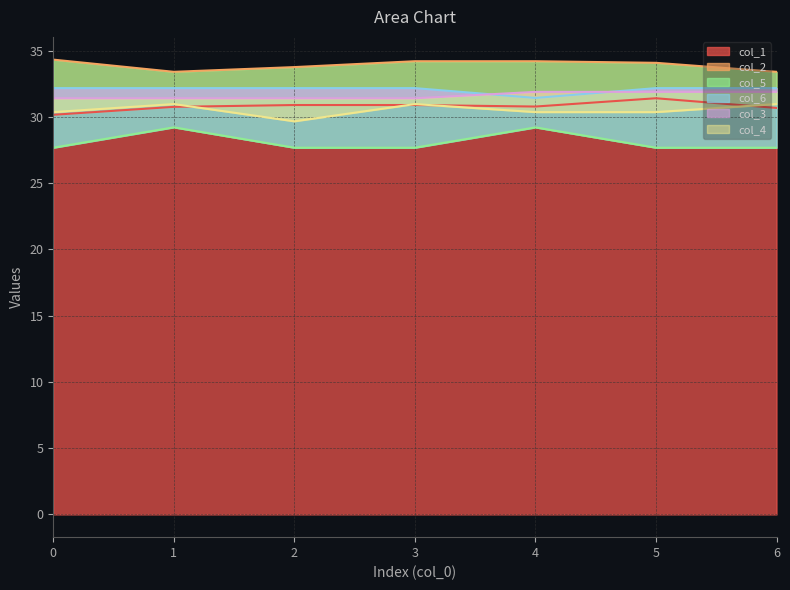

What is the maximum value shown in the chart?

34.3